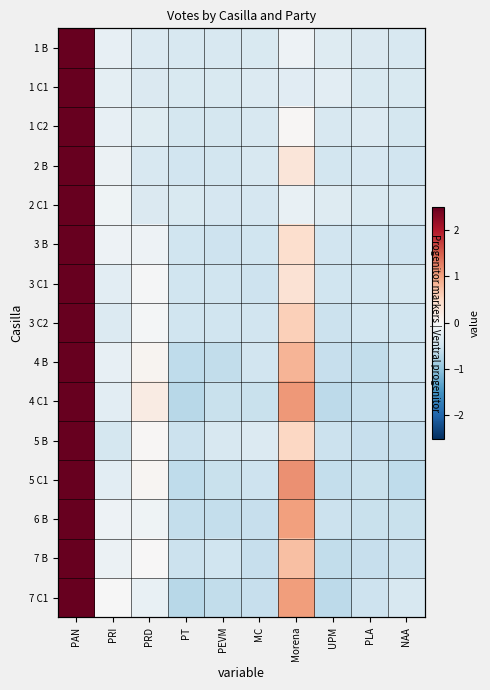

What is the total value across all series at PAN?

42.1